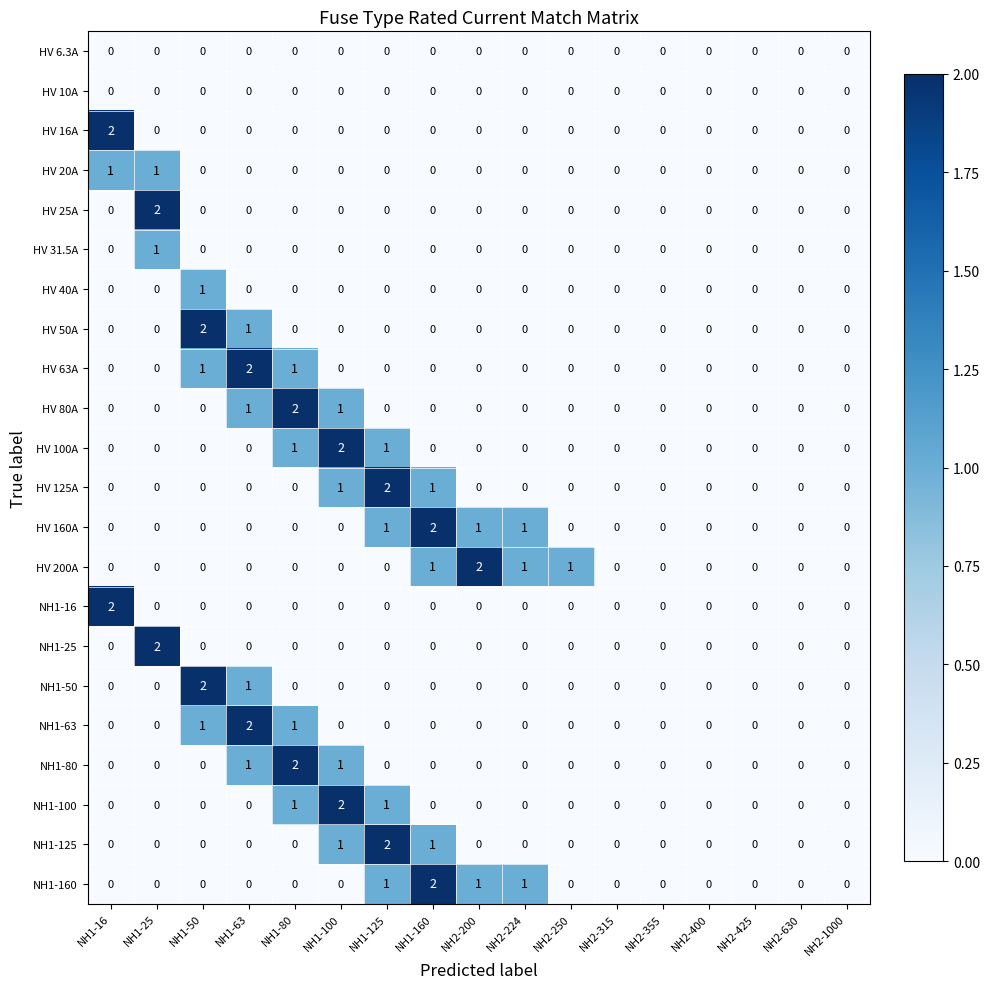

How many HV 50A values are between 0 and 1?

16